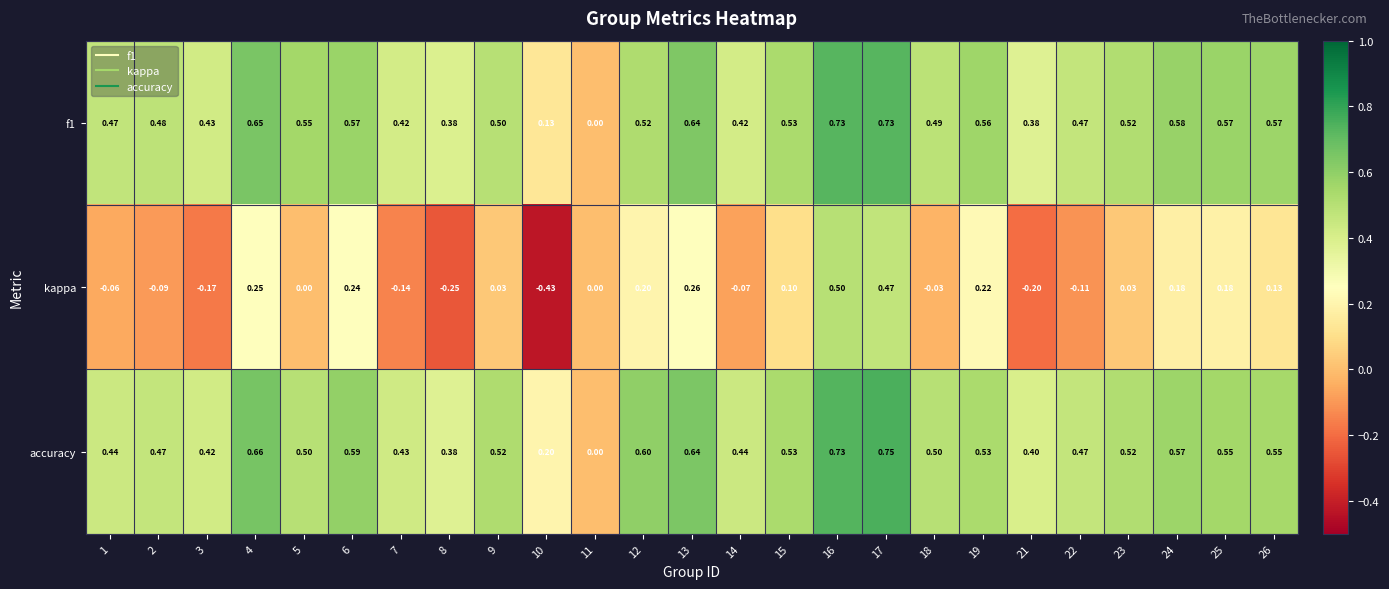

Which series has the largest total across all categories?

accuracy